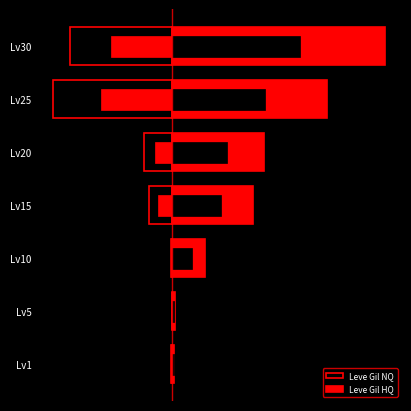

How many data points does each series have?

7